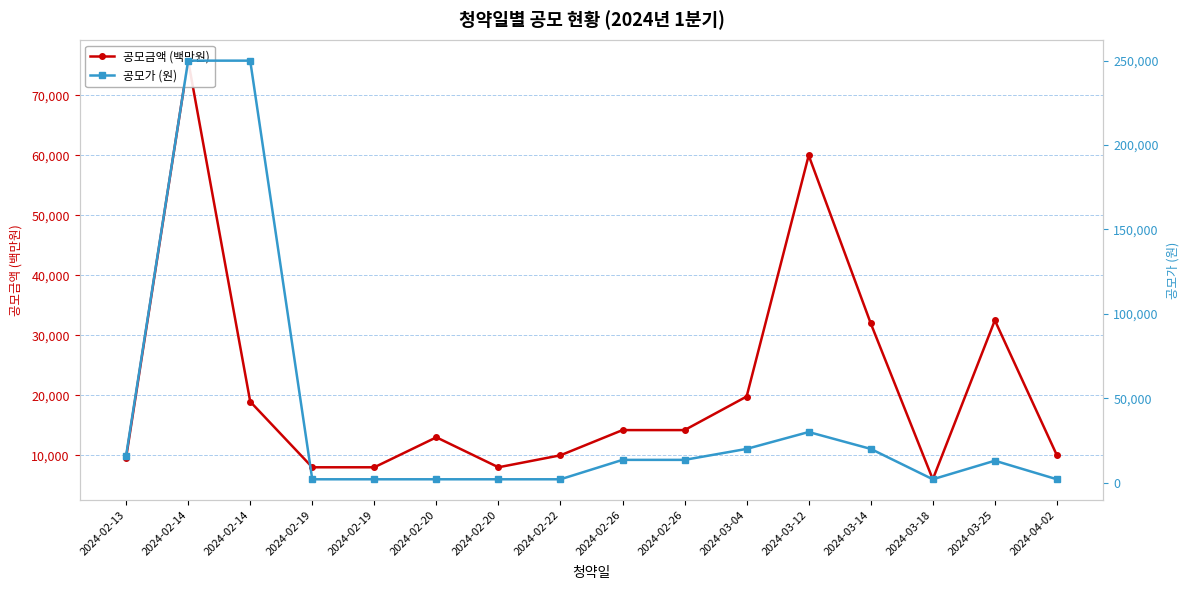

What is the value of the 공모가 (원) point at the 8th from the left?

2000